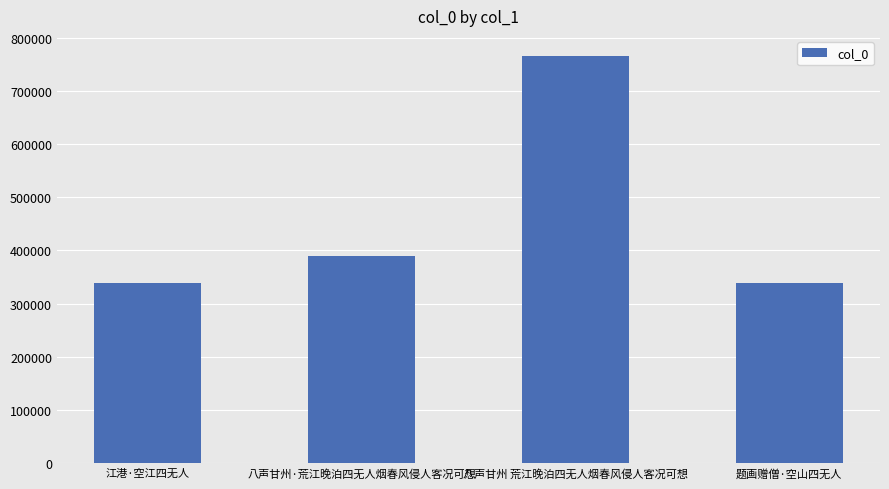

What is the ratio of the value at 八声甘州 荒江晚泊四无人烟春风侵人客况可想 to the value at 江港·空江四无人?

2.3